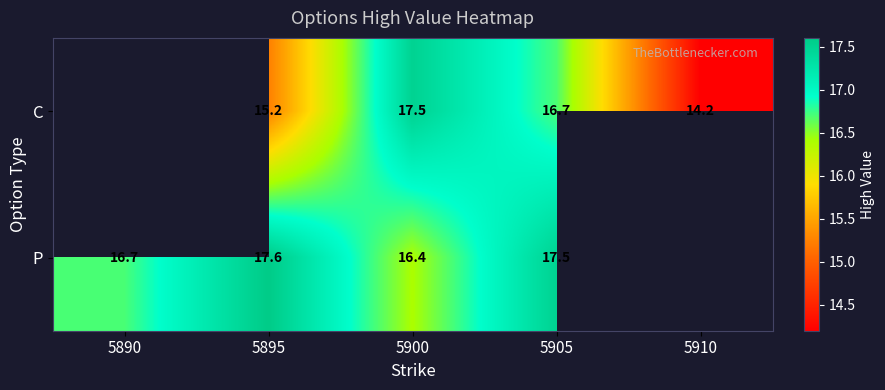

The value of P at 5890 is 16.7. True or false?

True